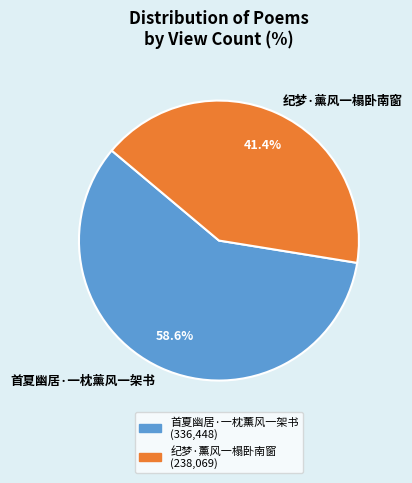

To the nearest percent, what is the average slice percentage?

50%